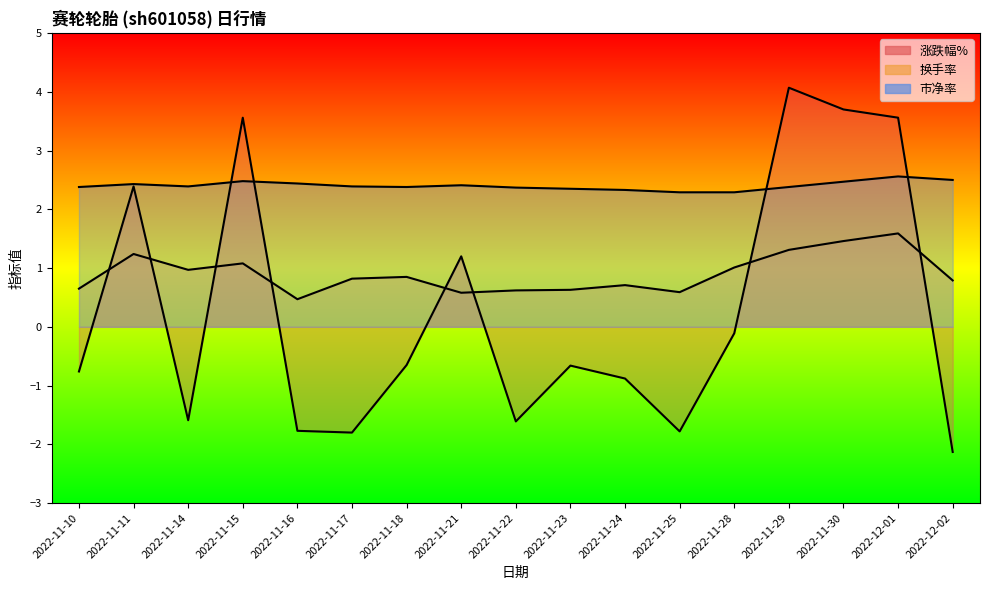

Reading left to right, transcribe all the data shown in this chart.

涨跌幅%: -0.8	2.4	-1.6	3.6	-1.8	-1.8	-0.7	1.2	-1.6	-0.7	-0.9	-1.8	-0.1	4.1	3.7	3.6	-2.1
换手率: 0.7	1.2	1.0	1.1	0.5	0.8	0.8	0.6	0.6	0.6	0.7	0.6	1.0	1.3	1.5	1.6	0.8
市净率: 2.4	2.4	2.4	2.5	2.4	2.4	2.4	2.4	2.4	2.4	2.3	2.3	2.3	2.4	2.5	2.6	2.5